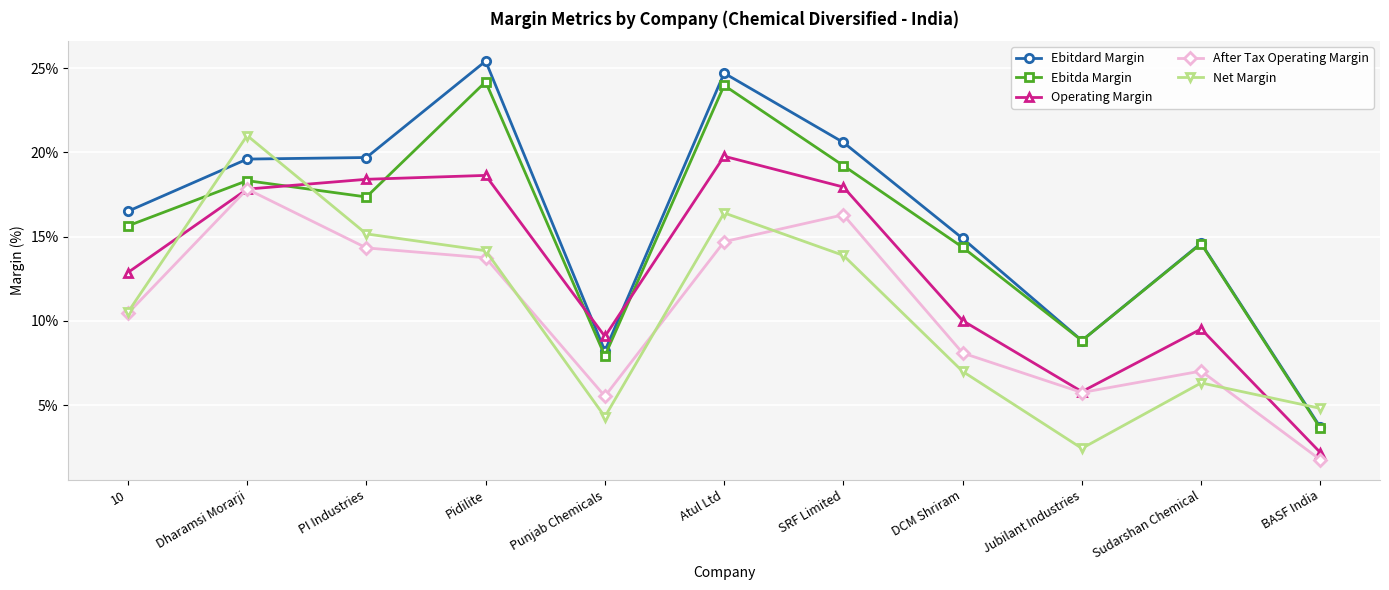

Between which two adjacent categories do Ebitdard Margin and Operating Margin first intersect?

Pidilite and Punjab Chemicals